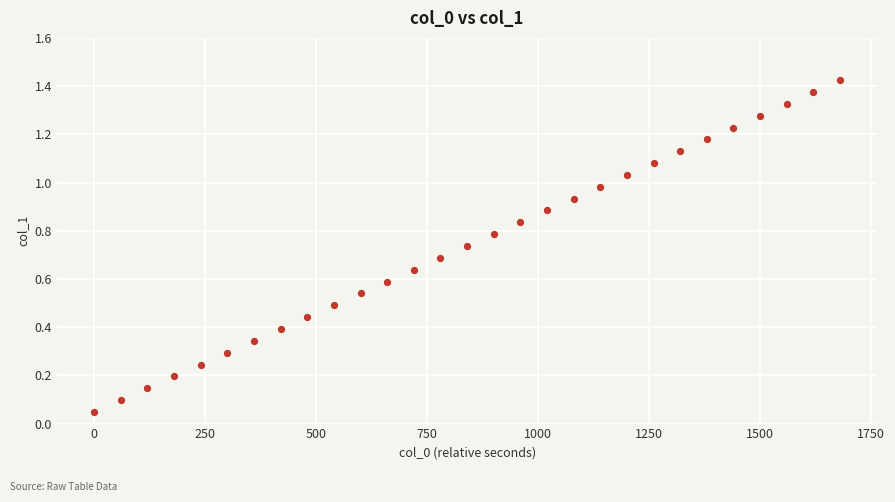

What is the range of X values (max minus min)?

1680.0